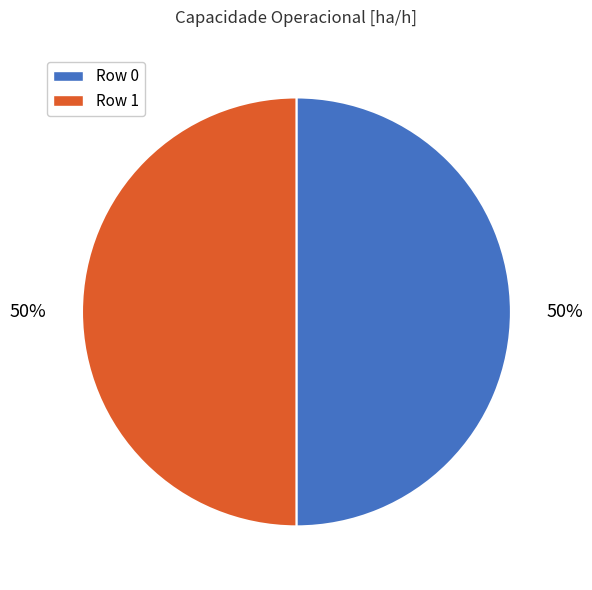

Count the number of slices in the pie.

2